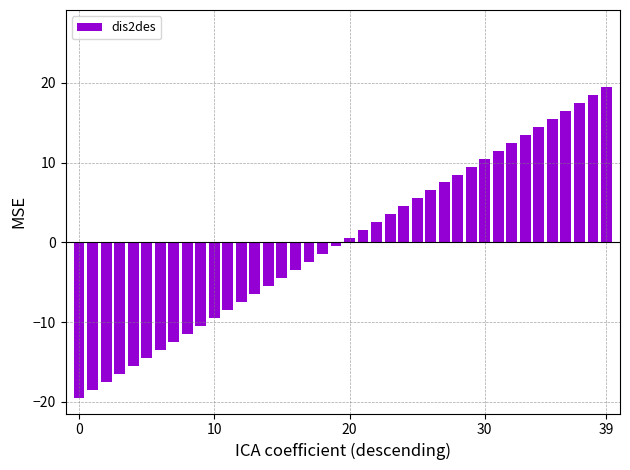

What is the difference between the maximum and minimum values?

38.9